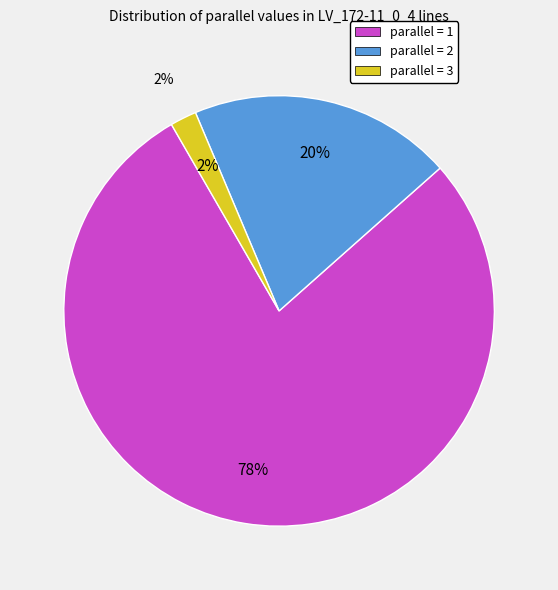

What is the ratio of the value at parallel=2 to the value at parallel=3?

10.0